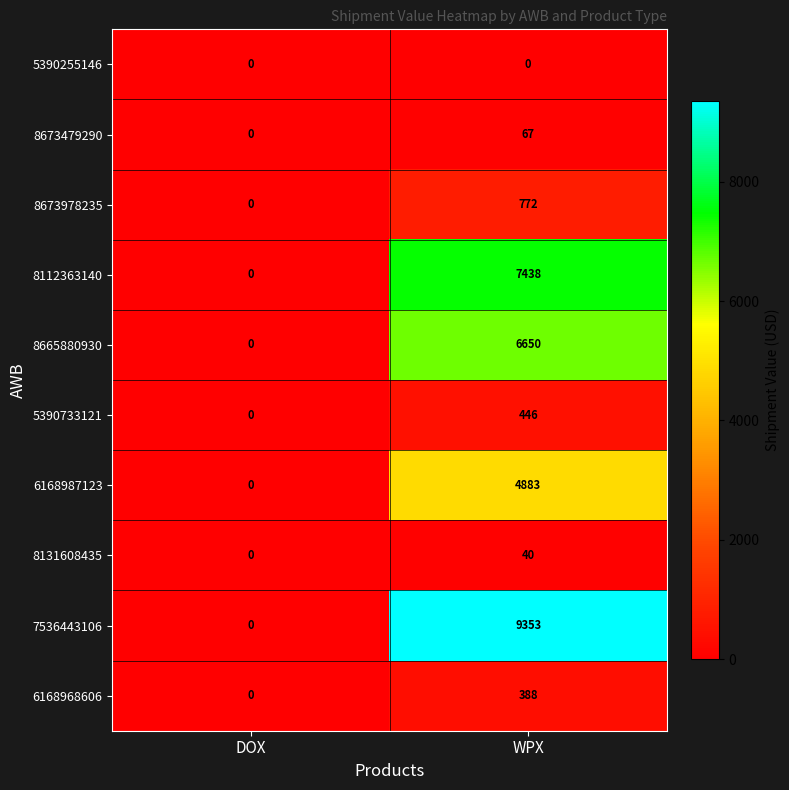

What is the difference between the maximum and minimum values in the 8112363140 series?

7438